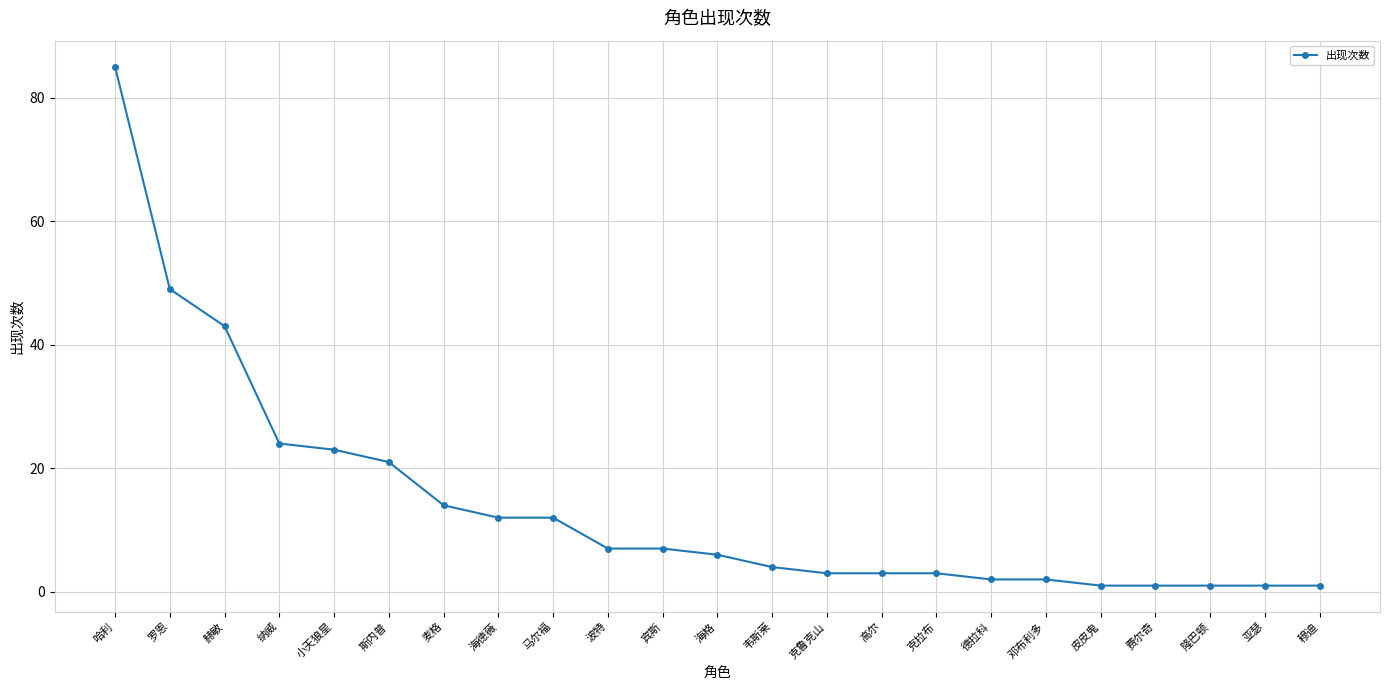

Reading right to left, list all the values displayed in this chart.

1	1	1	1	1	2	2	3	3	3	4	6	7	7	12	12	14	21	23	24	43	49	85